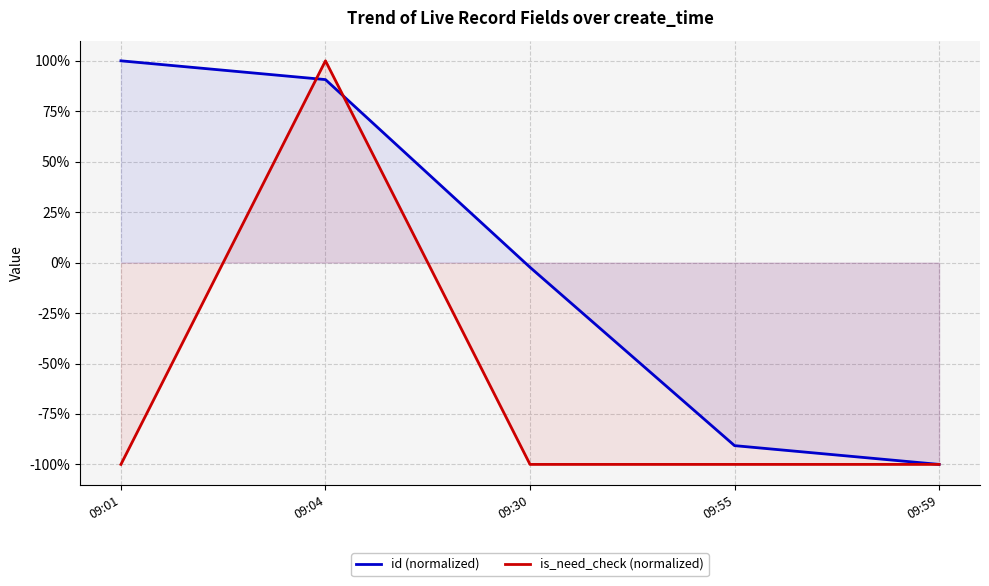

True or false: id (normalized) has a value of 1.0 at 09:01.

True